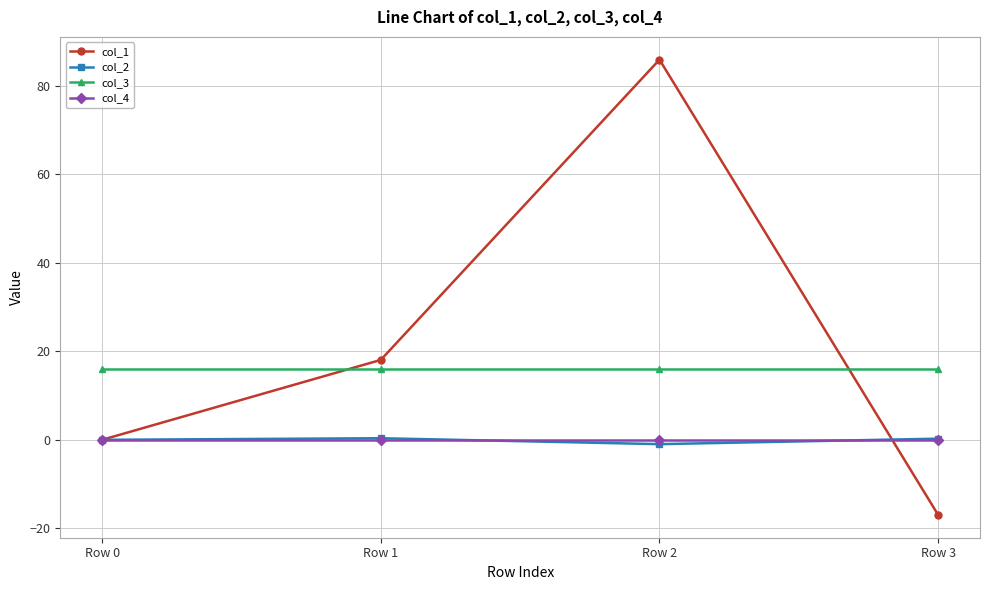

How many lines are shown in the chart?

4